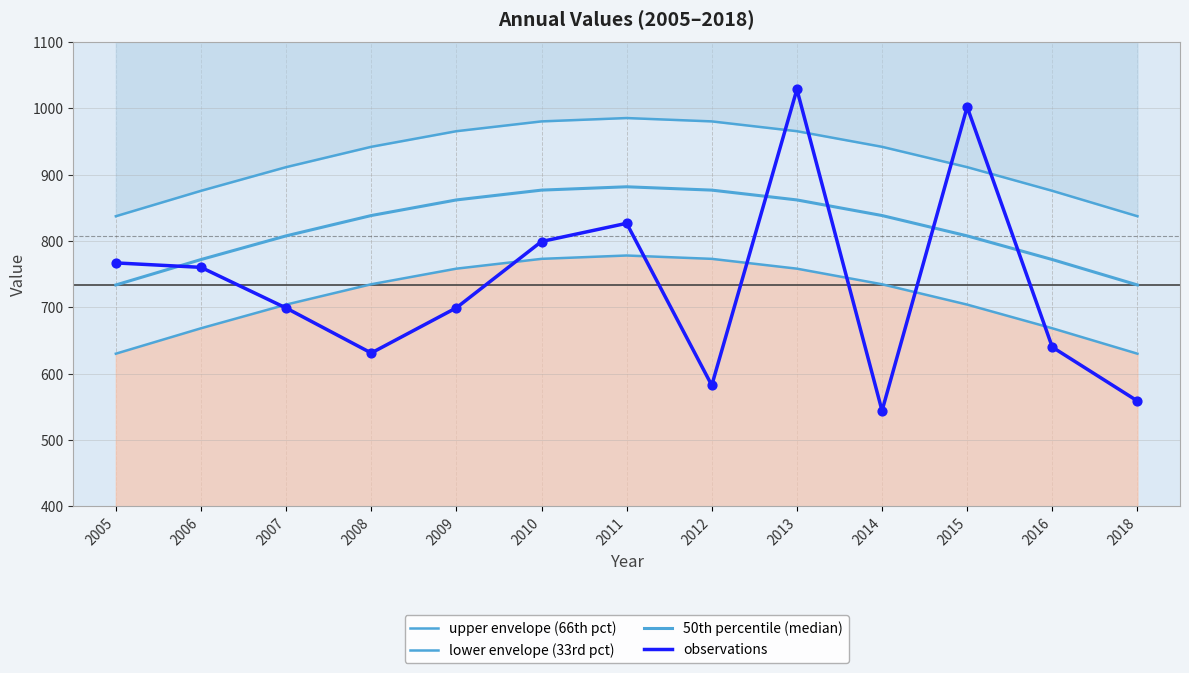

Is the value of observations at 2009 greater than the value of upper envelope (66th pct) at 2015?

No